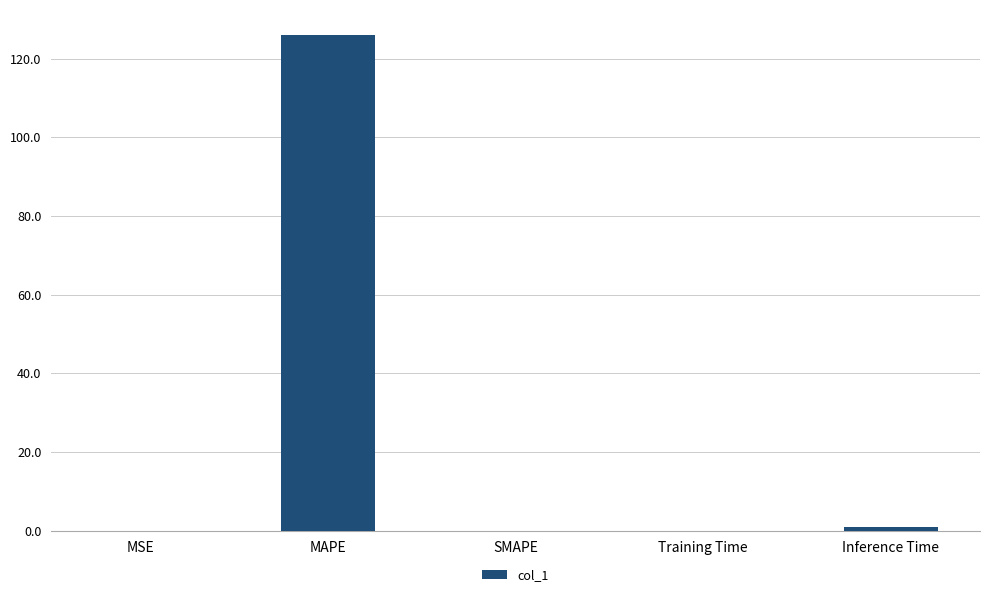

What is the change in value from MAPE to SMAPE?

-126.1